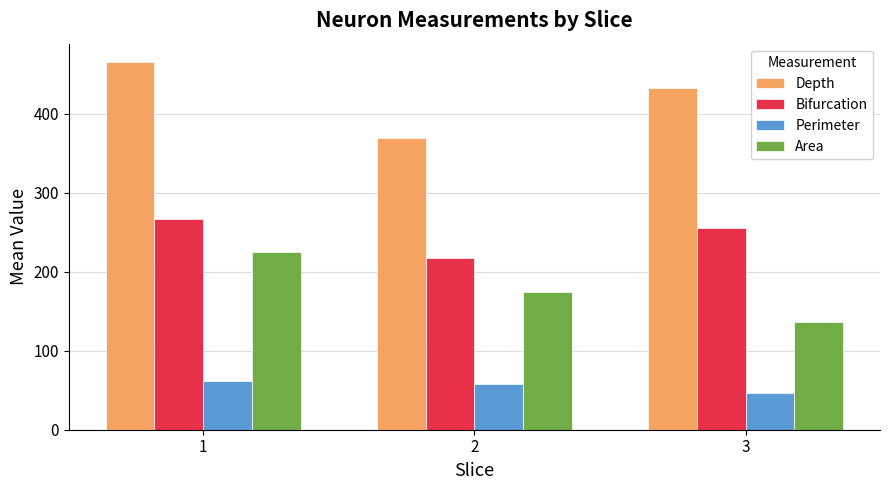

Is it true that Perimeter equals 78.2 at 3?

False